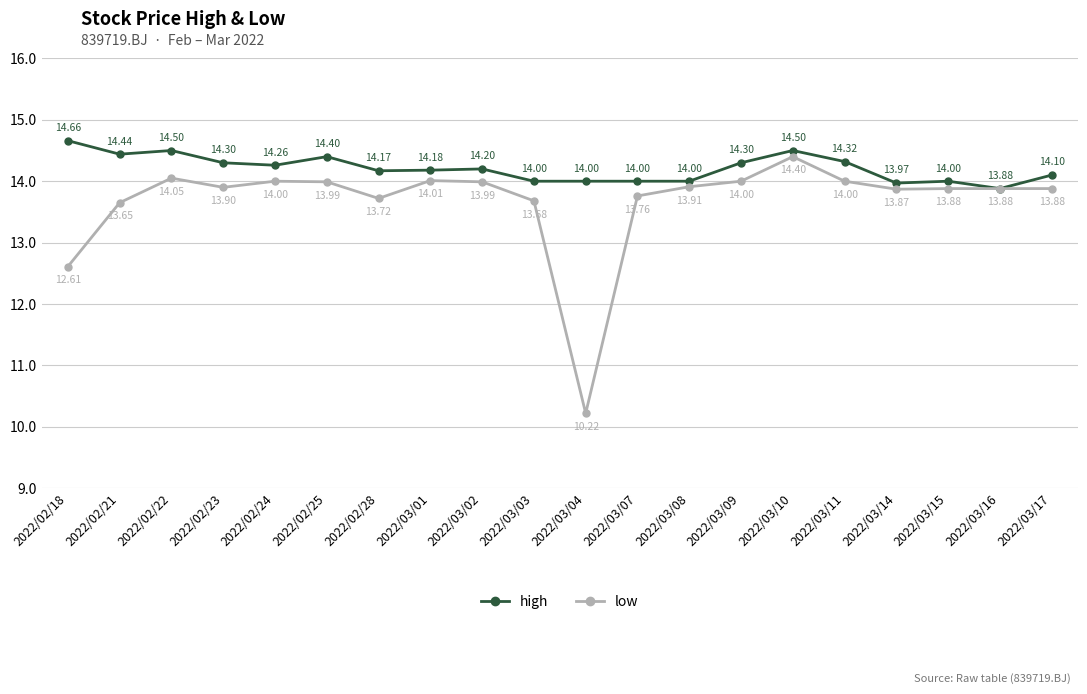

At how many categories does at least one series exceed 11?

20